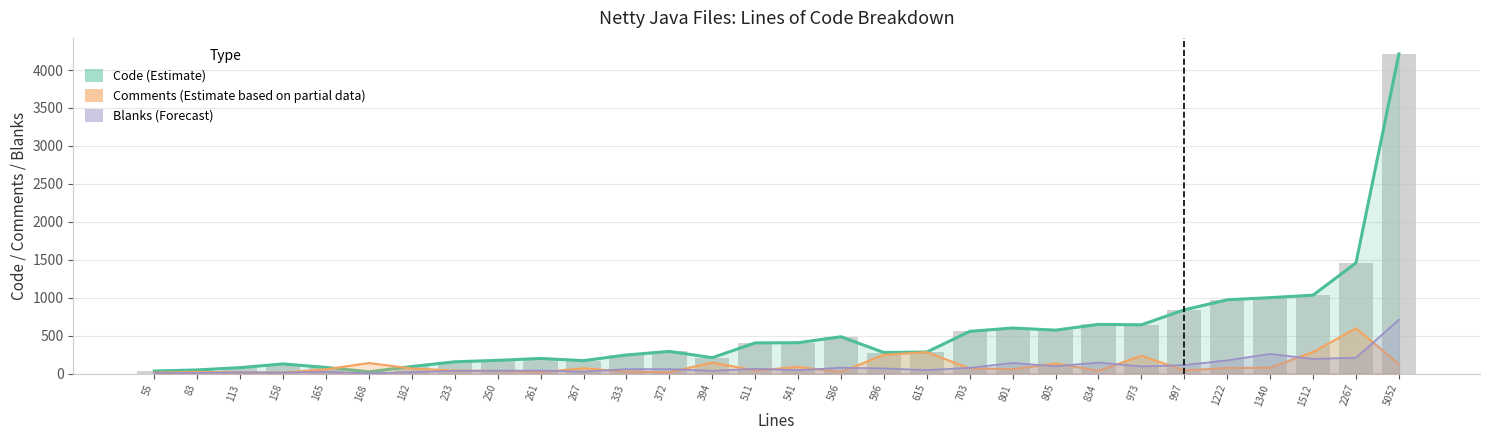

Reading left to right, extract all data points from this chart.

Code: 55=34	83=49	113=79	158=128	165=82	168=24	182=94	233=156	250=175	261=200	267=171	333=246	372=293	394=210	511=405	541=407	586=486	596=278	615=285	703=557	801=601	805=573	834=649	973=643	997=841	1222=973	1340=1001	1512=1034	2267=1459	5052=4213
Comments: 55=14	83=23	113=16	158=15	165=58	168=140	182=68	233=40	250=36	261=20	267=70	333=27	372=19	394=146	511=42	541=88	586=22	596=249	615=283	703=69	801=59	805=134	834=39	973=235	997=43	1222=74	1340=79	1512=284	2267=598	5052=128
Blanks: 55=7	83=11	113=18	158=15	165=25	168=4	182=20	233=37	250=39	261=41	267=26	333=60	372=60	394=38	511=64	541=46	586=78	596=69	615=47	703=77	801=141	805=98	834=146	973=95	997=113	1222=175	1340=260	1512=194	2267=210	5052=711